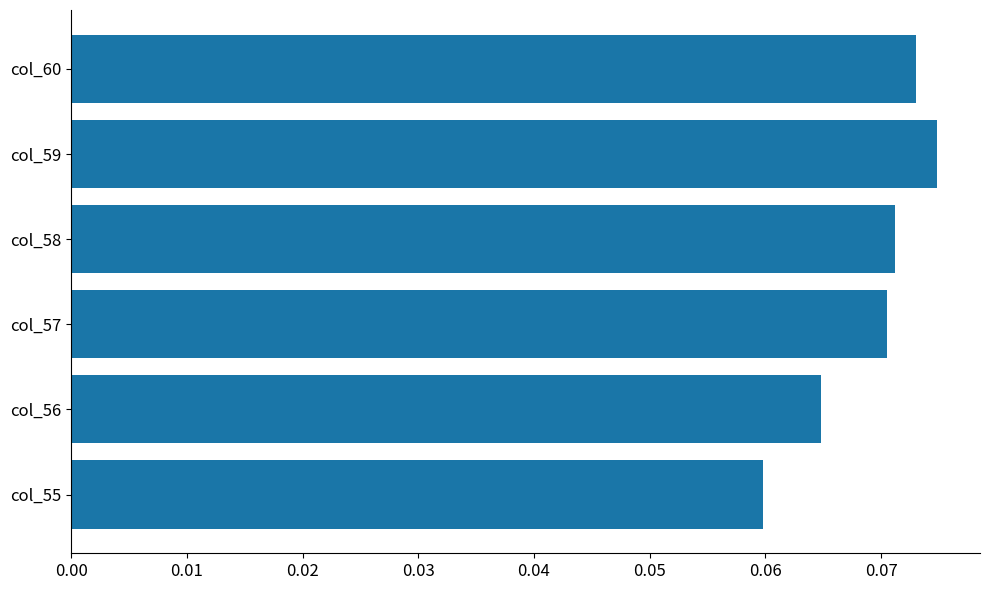

Which category has the highest value across all series?

col_59